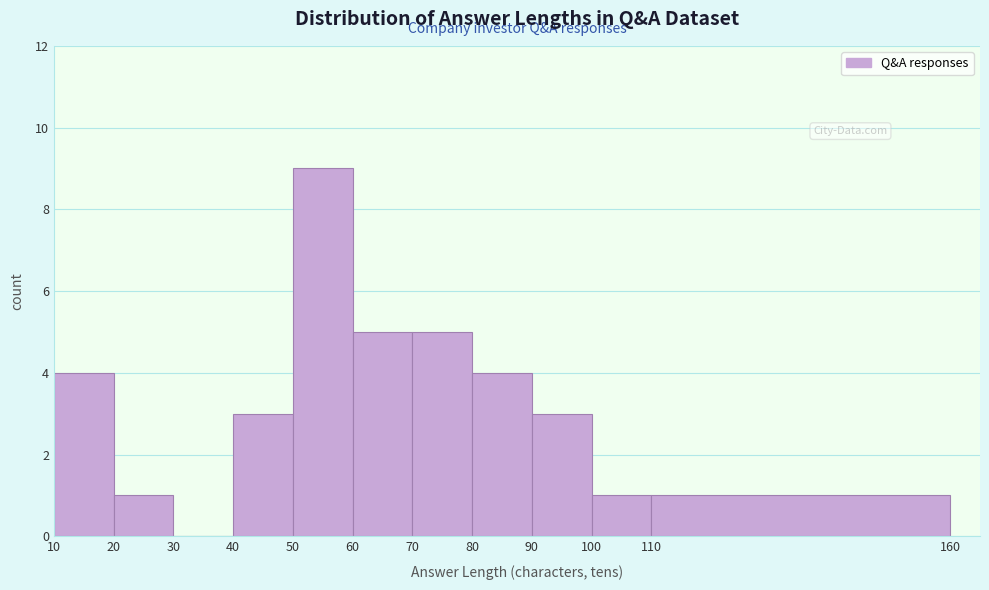

What is the height of the bar covering 60 to 70 on the x-axis? The values are not printed on the chart, so give them approximately, as read against the axis.

5